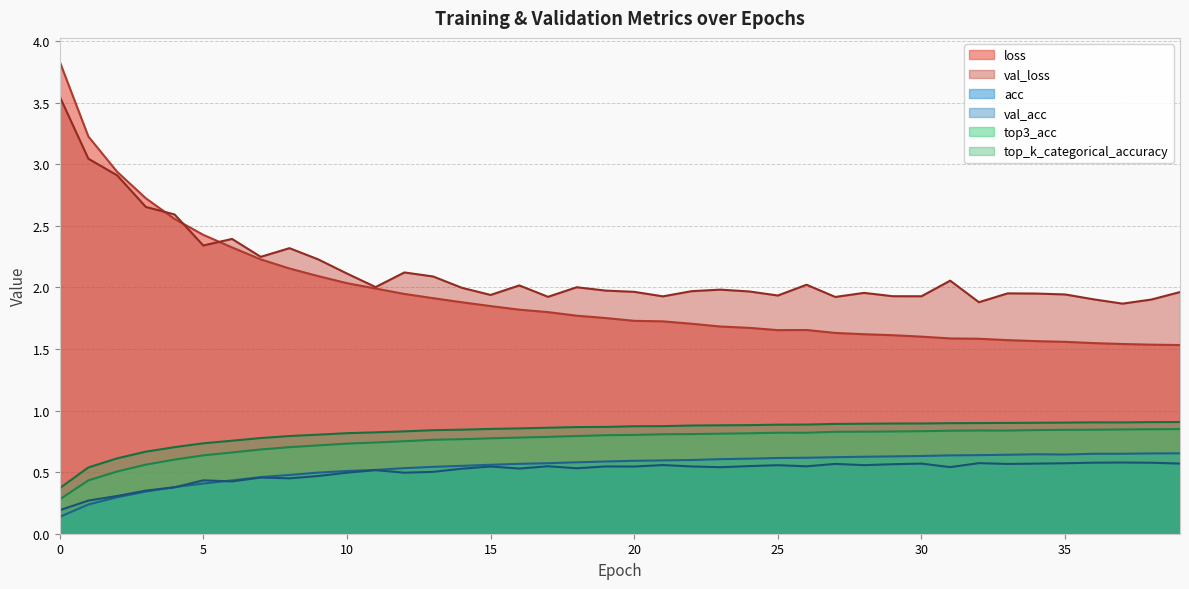

What is the value of the top3_acc point at the 29th from the left?

0.8